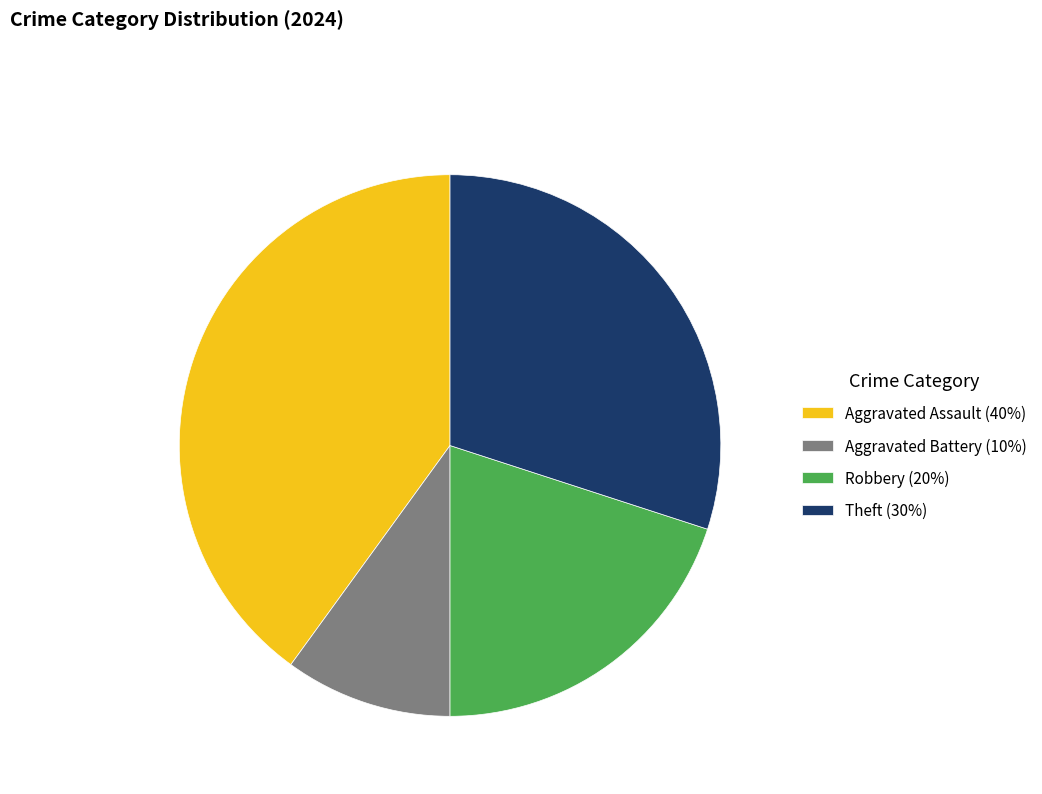

Between Robbery and Aggravated Assault, which is larger?

Aggravated Assault